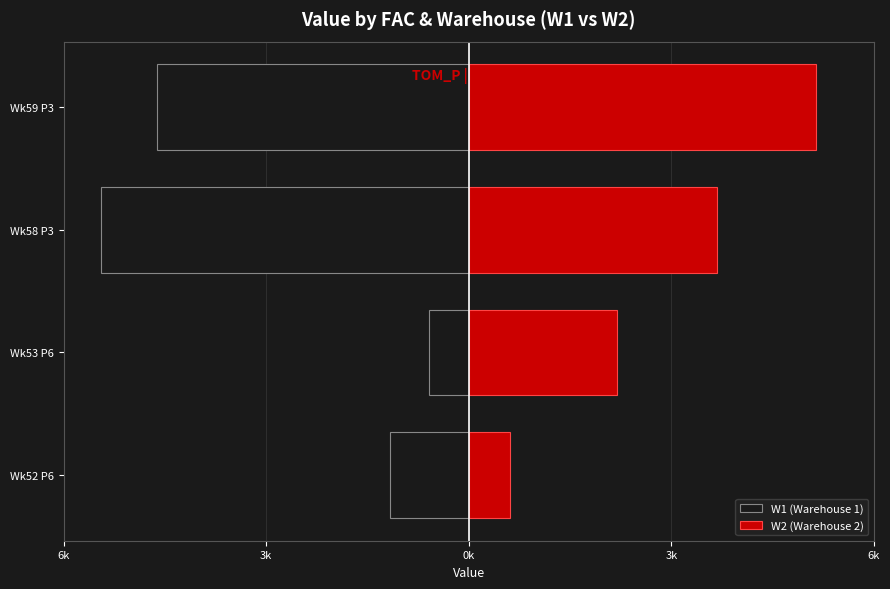

List the series in order of their peak value, lowest first.

W1 (Warehouse 1), W2 (Warehouse 2)